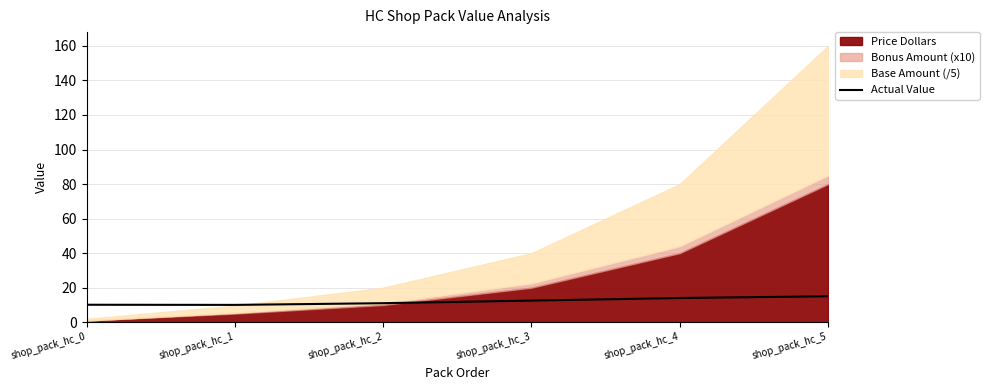

The Actual Value series shows 20.2 at shop_pack_hc_4. True or false?

False